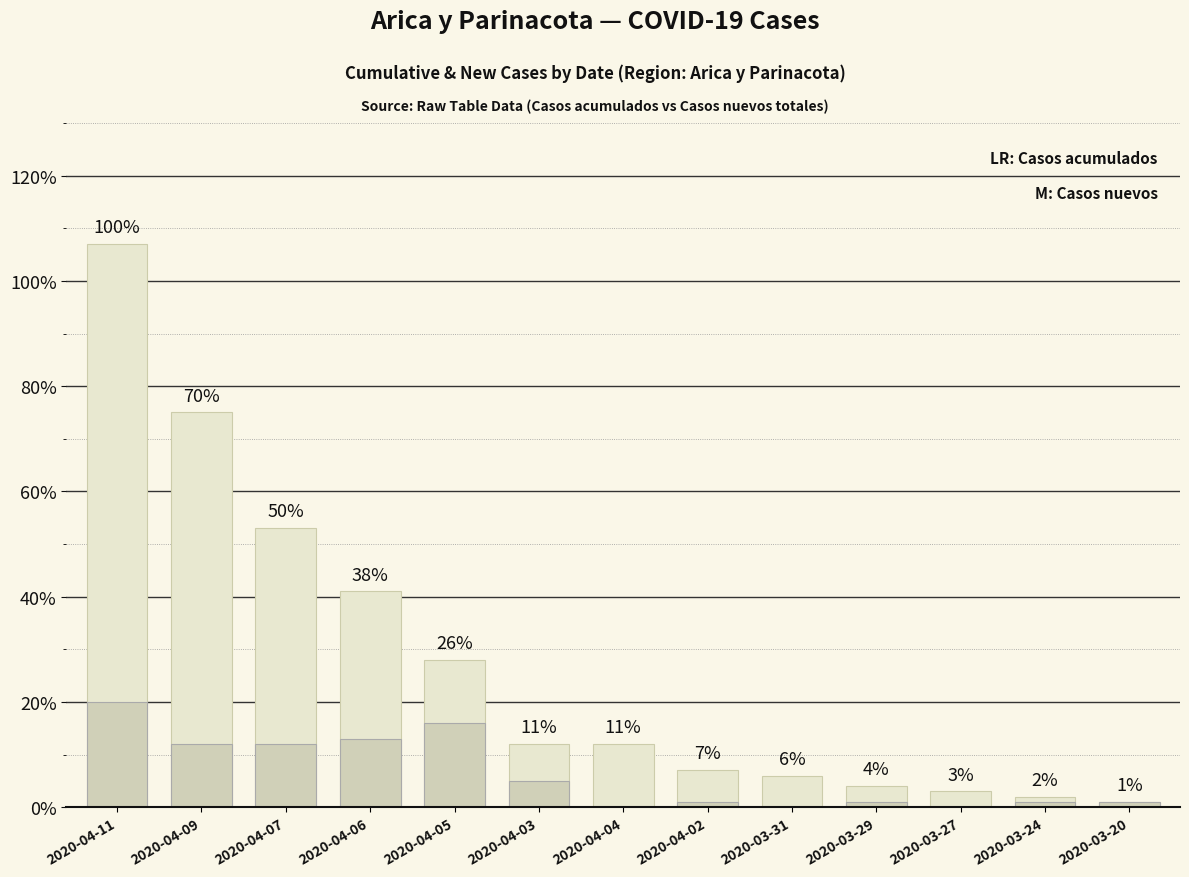

At 2020-04-07, list the series in order from largest to smallest.

Casos acumulados, Casos nuevos totales